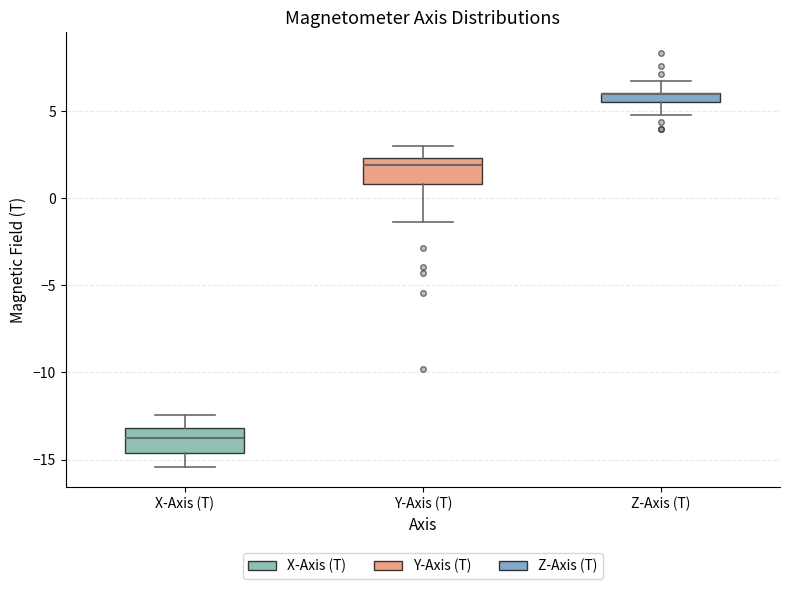

Where does the upper whisker of the box for Z-Axis (T) end on the y-axis? The values are not printed on the chart, so give them approximately, as read against the axis.

6.5